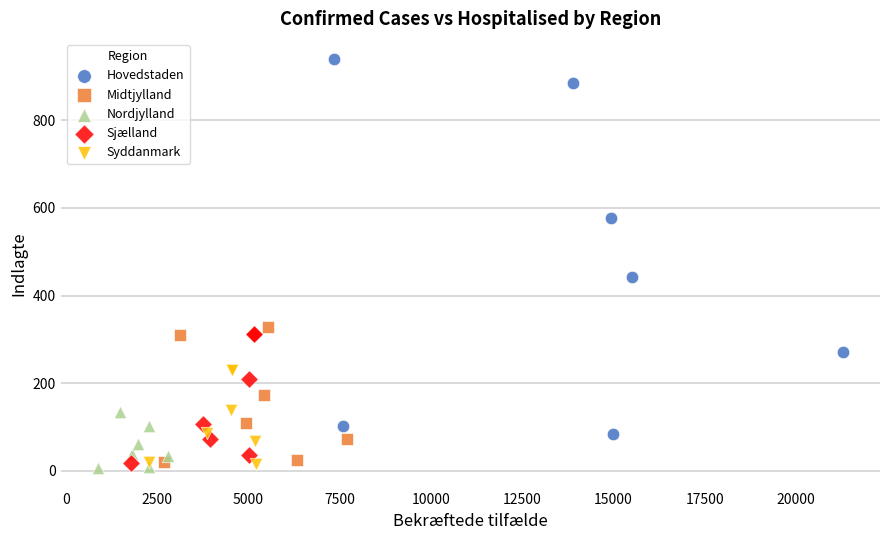

Which series contains the lowest Y value?

Nordjylland